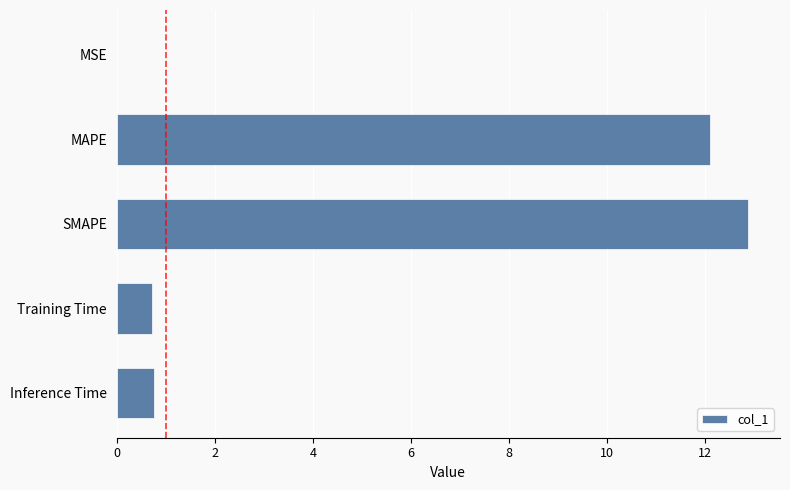

The value at SMAPE is 12.9. True or false?

True